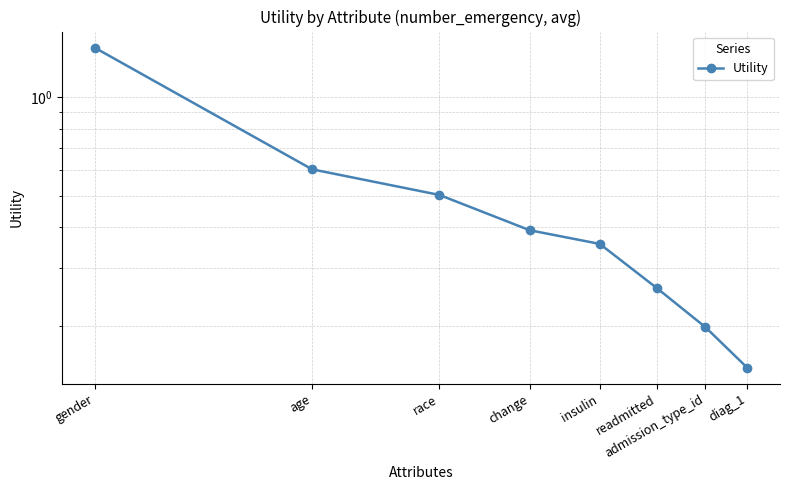

What is the smallest value displayed?

0.1